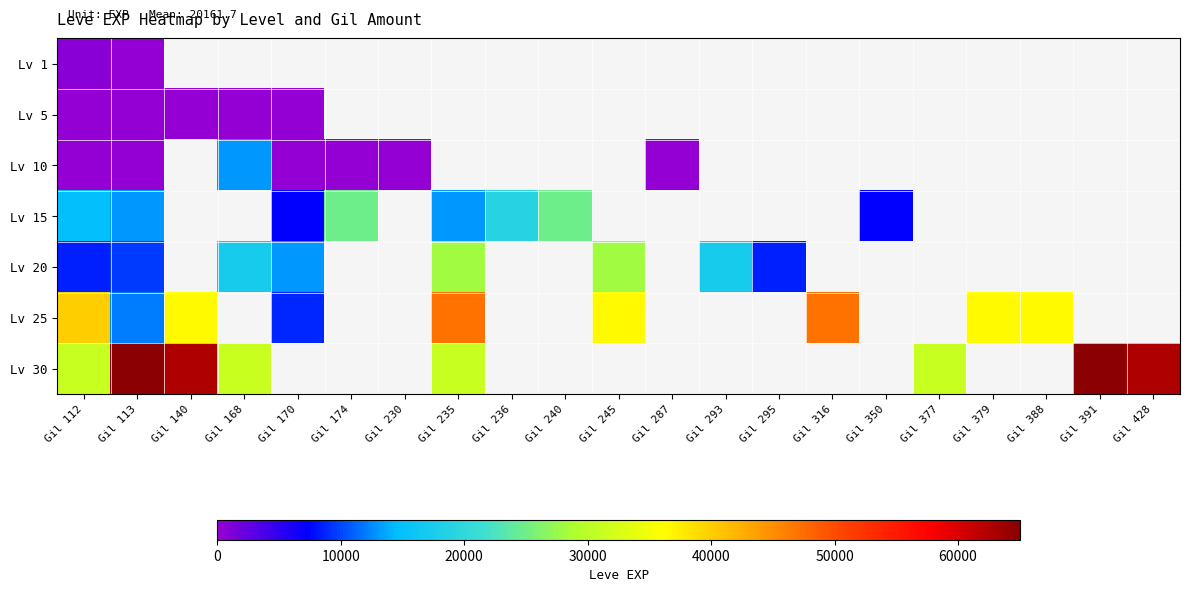

Which series changed the most between Gil 140 and Gil 168?

Lv 30